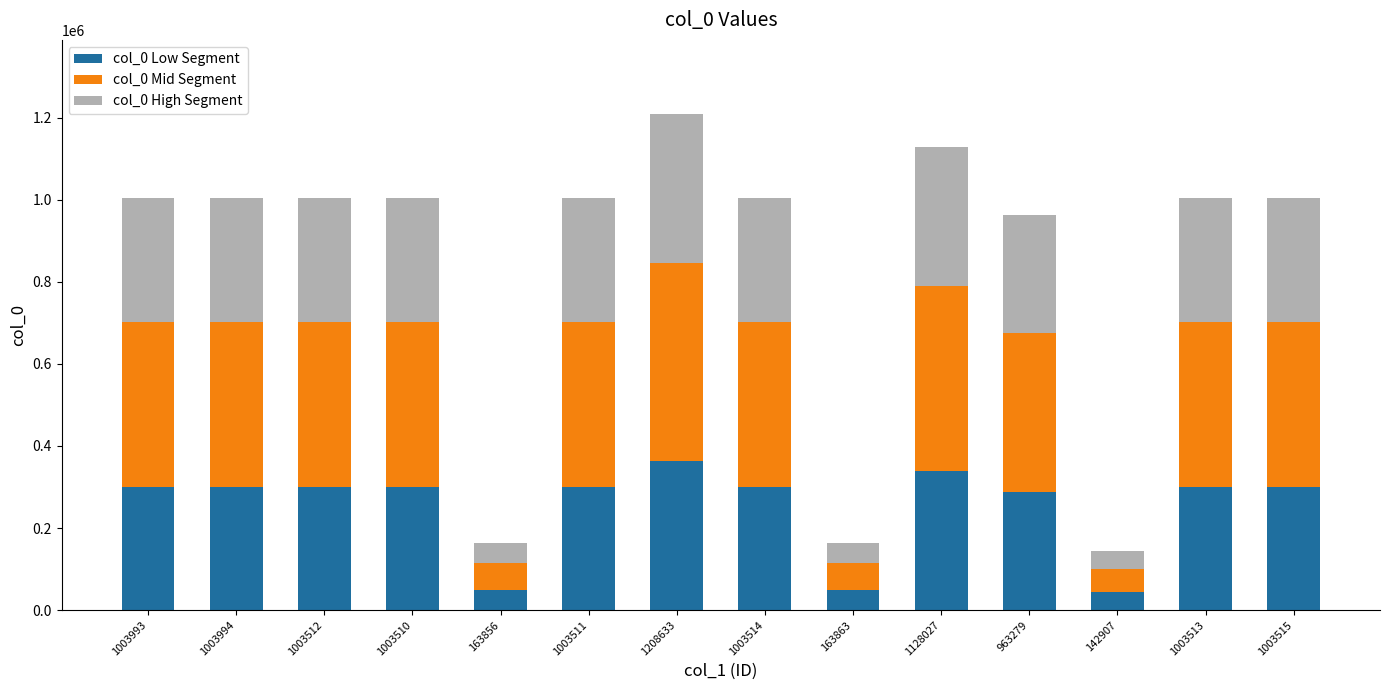

What is the difference between the maximum and second lowest values in the col_0 Low Segment series?

313433